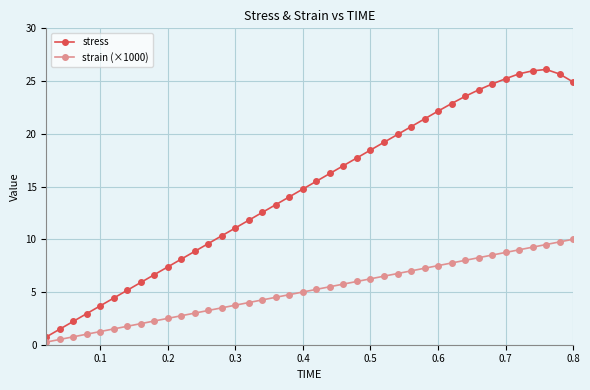

Does the chart have visible grid lines?

Yes